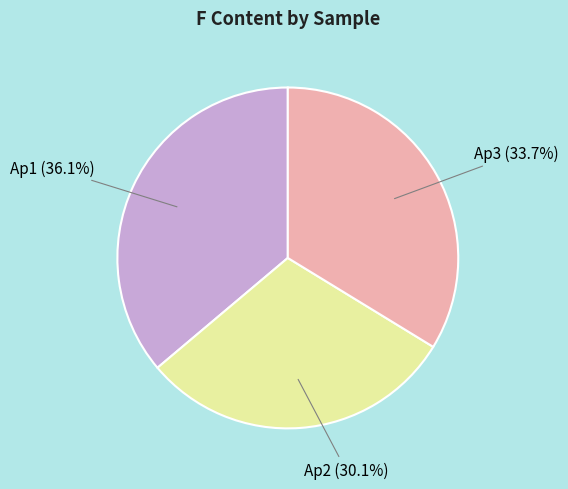

How many segments does this pie chart have?

3